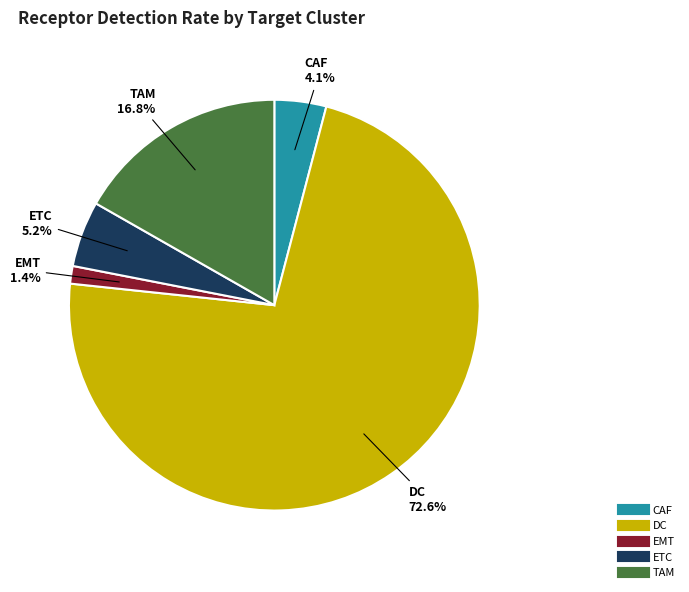

What is the smallest slice in the pie chart?

EMT